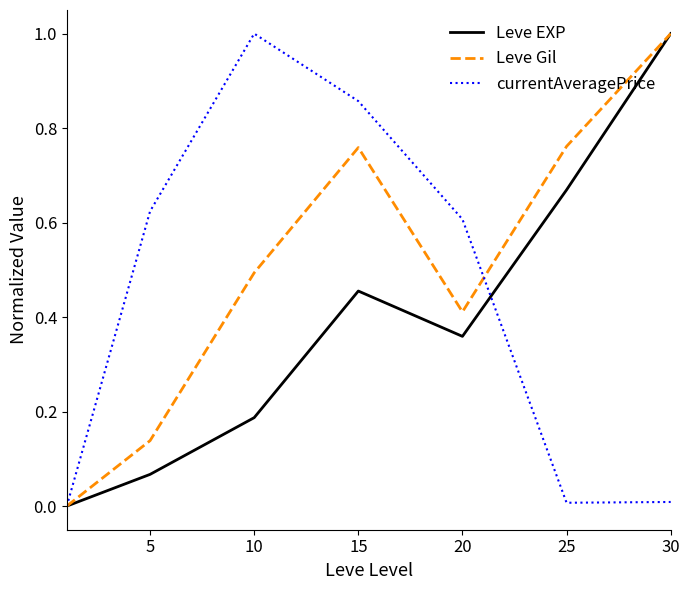

List the series in order of their overall mean, highest first.

Leve Gil, currentAveragePrice, Leve EXP